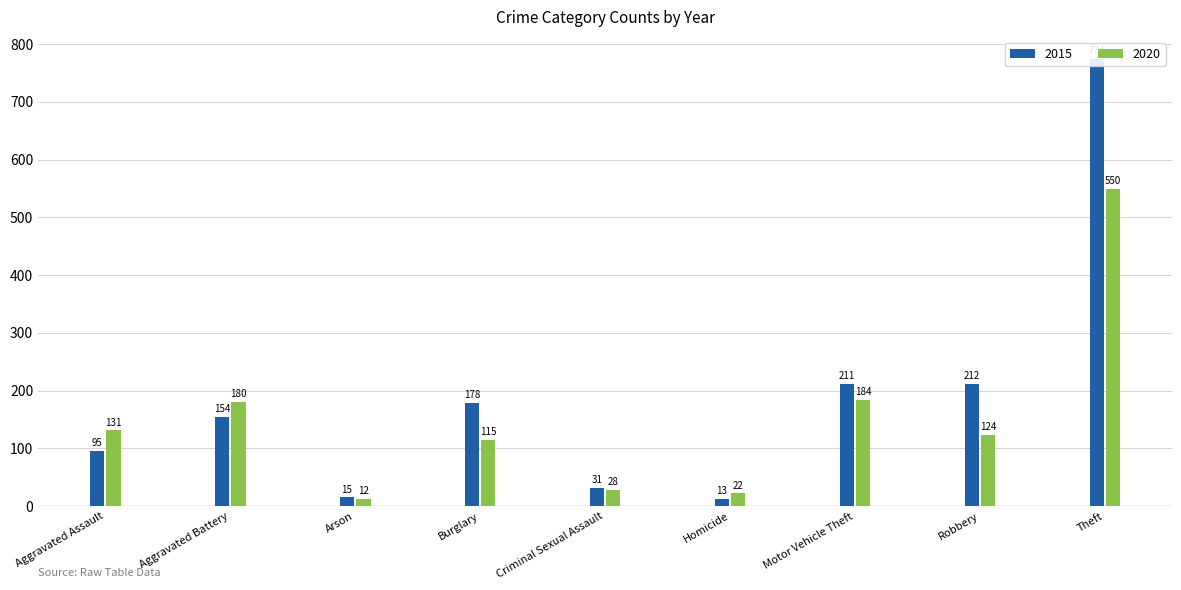

What is the label of the 2nd bar from the right?

Robbery